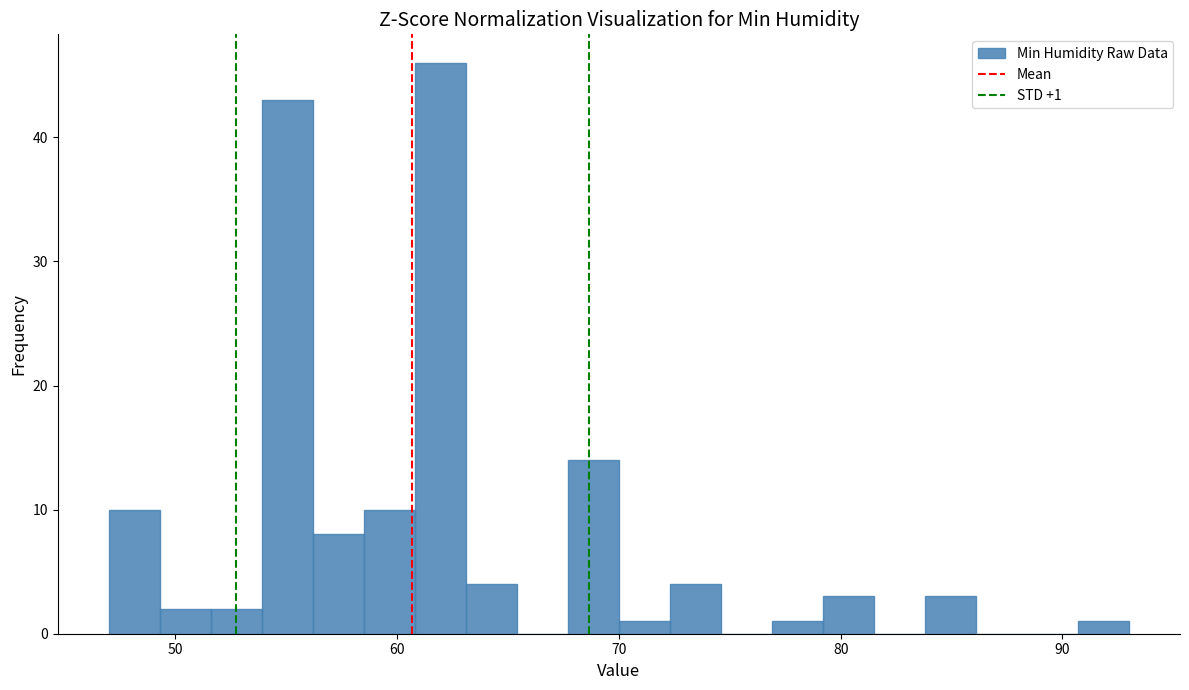

Read against the x-axis, roughly where is the centre of the tallest bar?

62